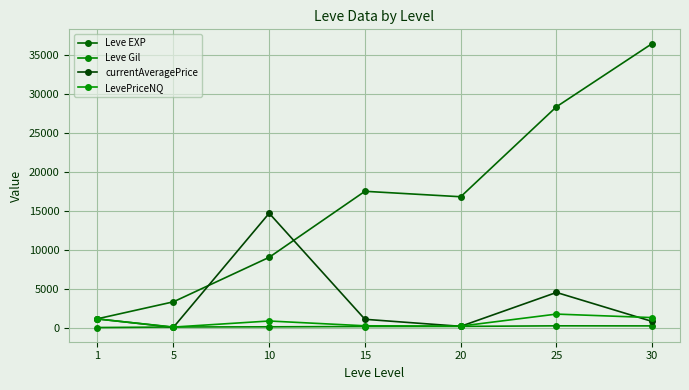

What is the sum of the Leve EXP values at 15 and 25?

45956.7